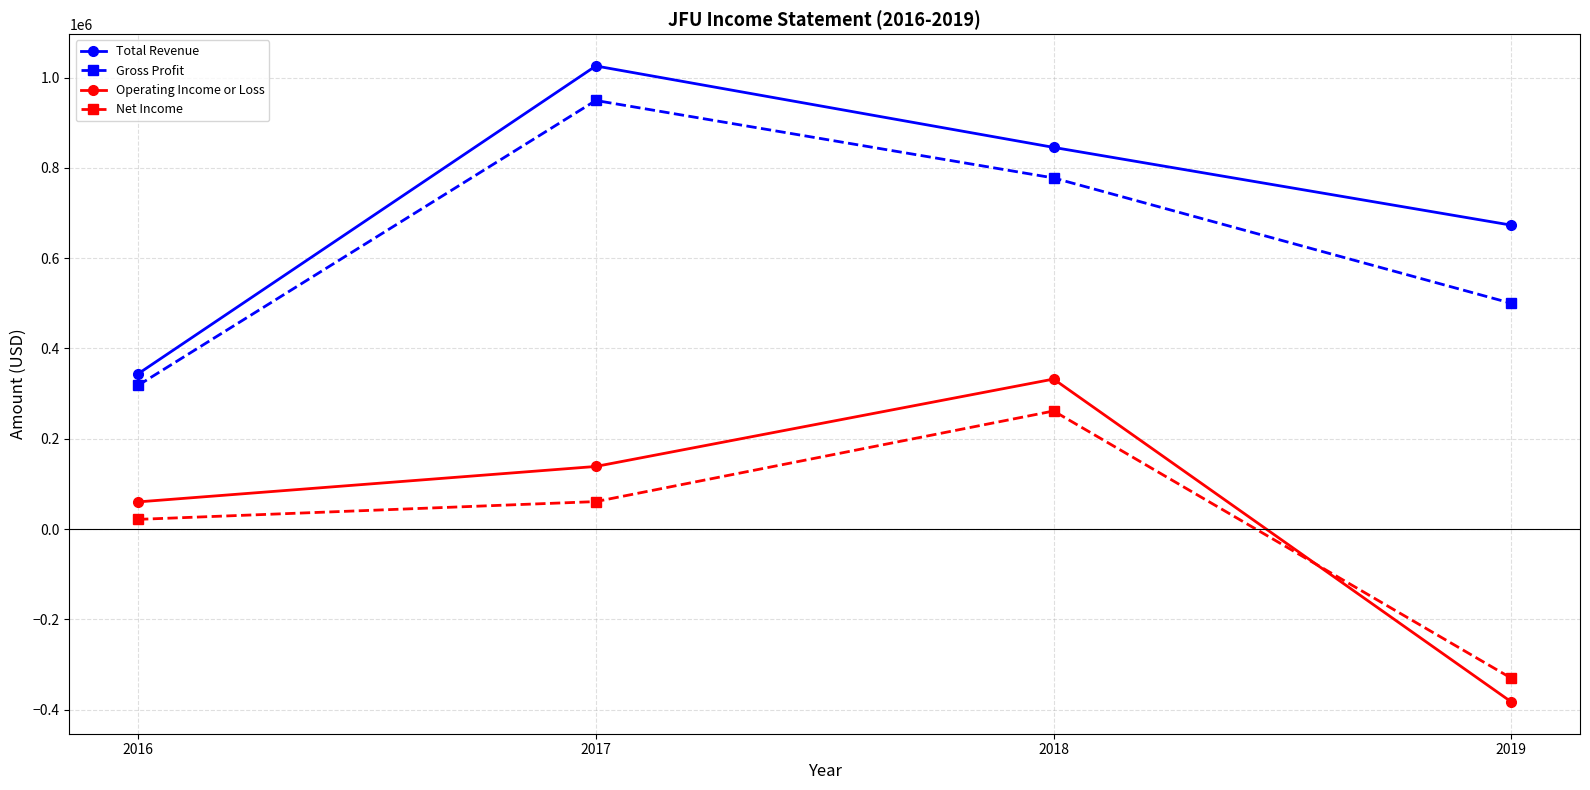

Reading left to right, transcribe all the data shown in this chart.

Total Revenue: 343900	1025600	845300	673100
Gross Profit: 318300	949200	777600	500100
Operating Income or Loss: 60300	138800	332300	-382600
Net Income: 21600	61000	261600	-330100